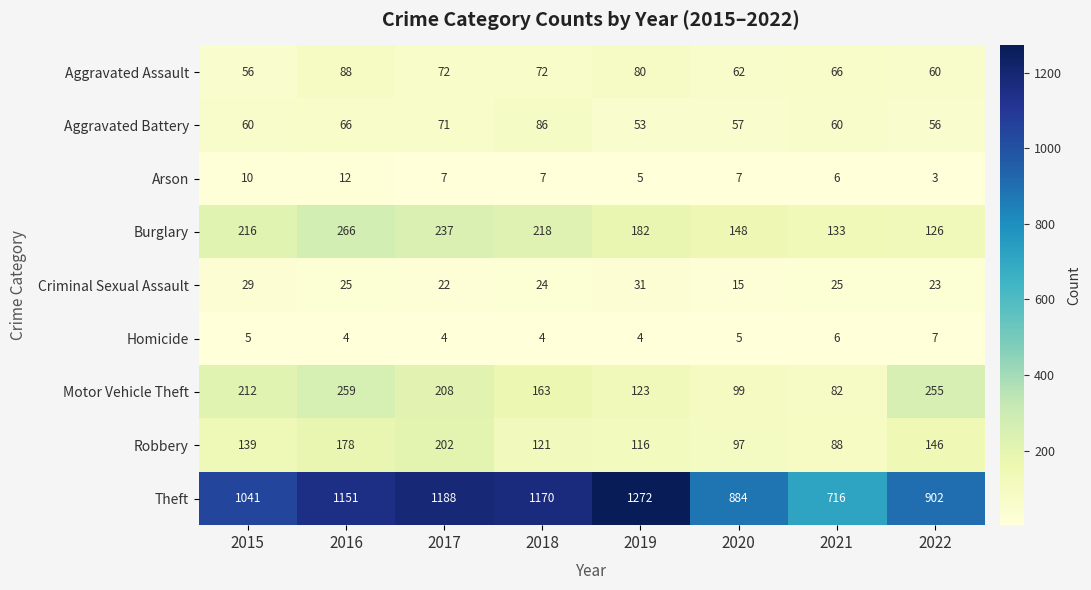

Where does the Aggravated Assault series first go above 72?

2016